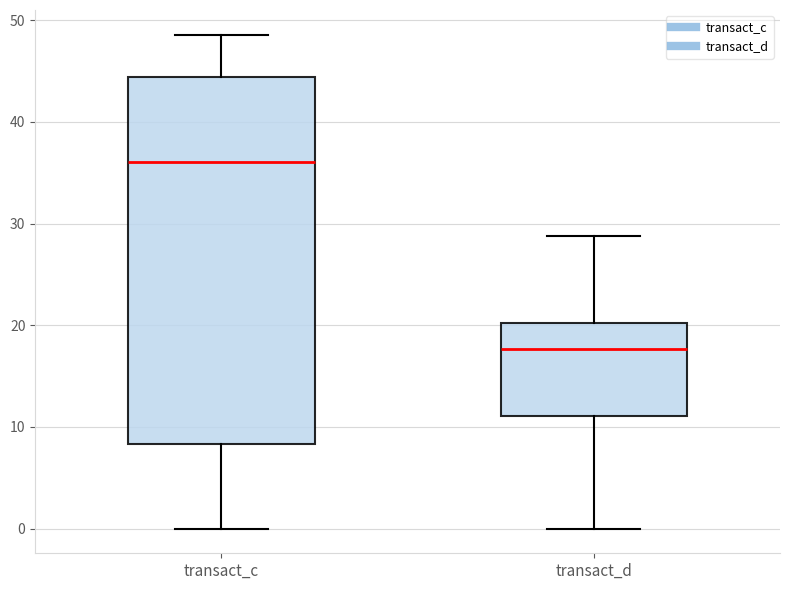

Which box is the tallest, from its lower edge to its upper edge?

transact_c